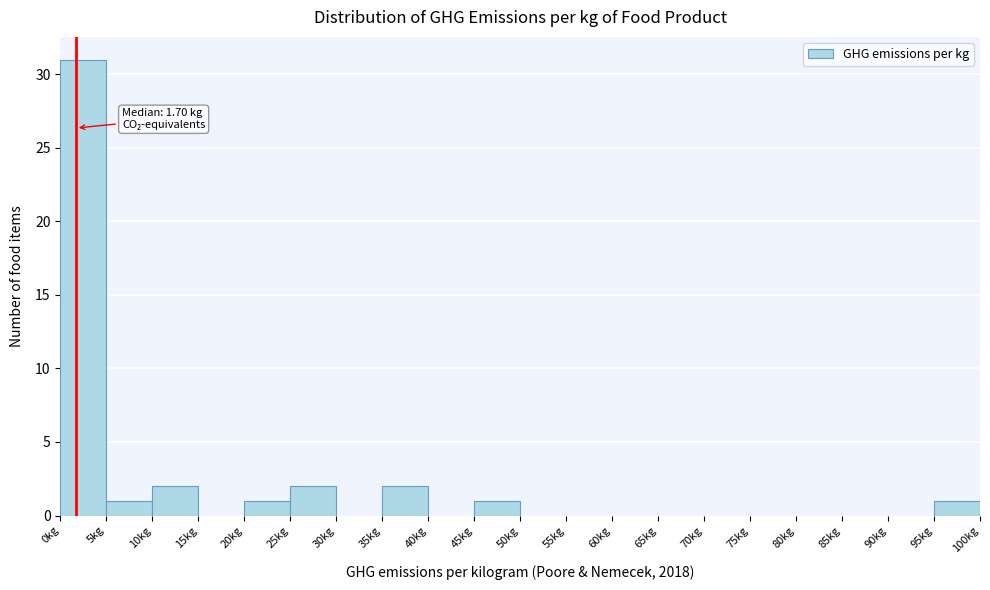

Which range on the x-axis has the tallest bar?

0 to 5